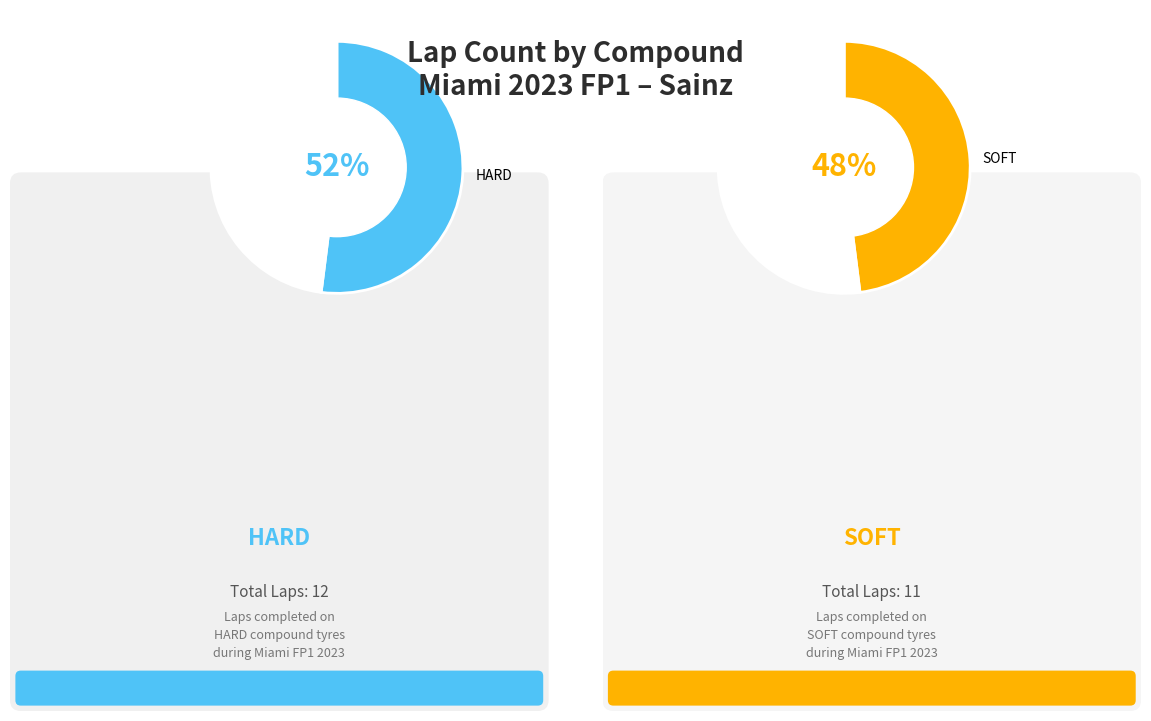

How much of the chart is everything except SOFT?

52.2%